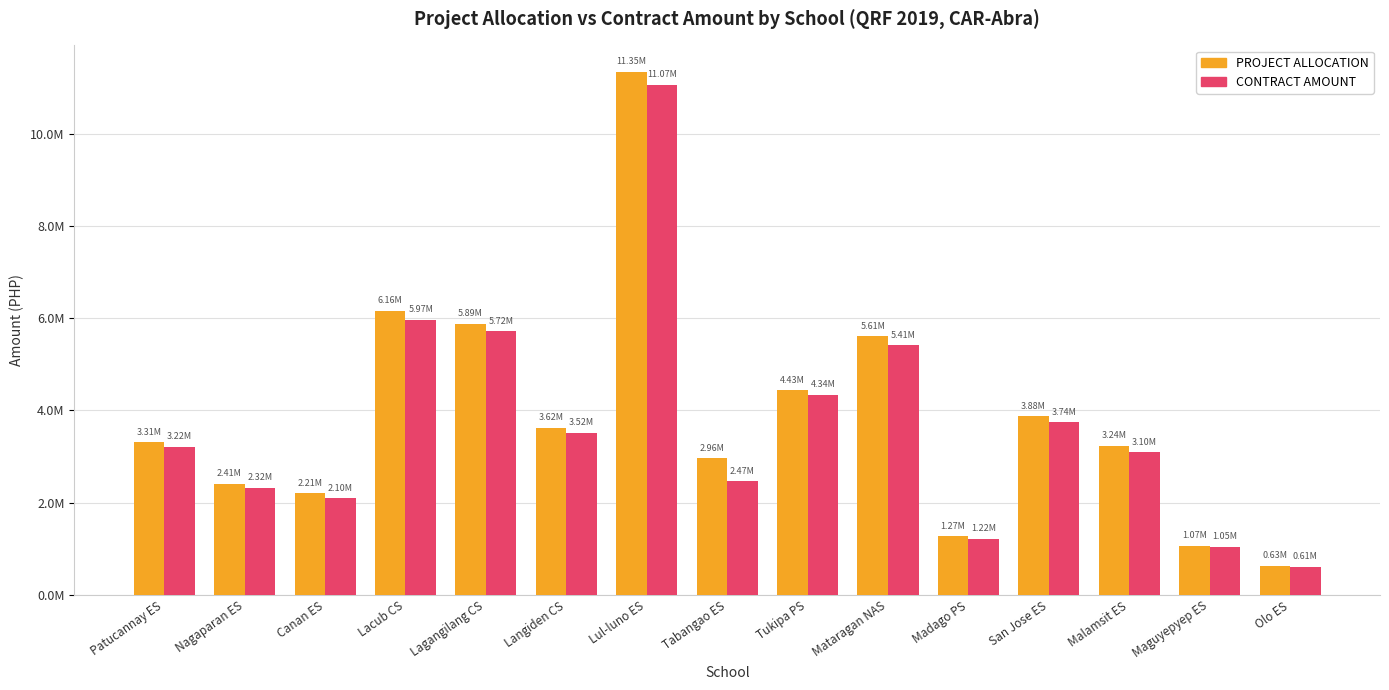

Are the bars horizontal?

No